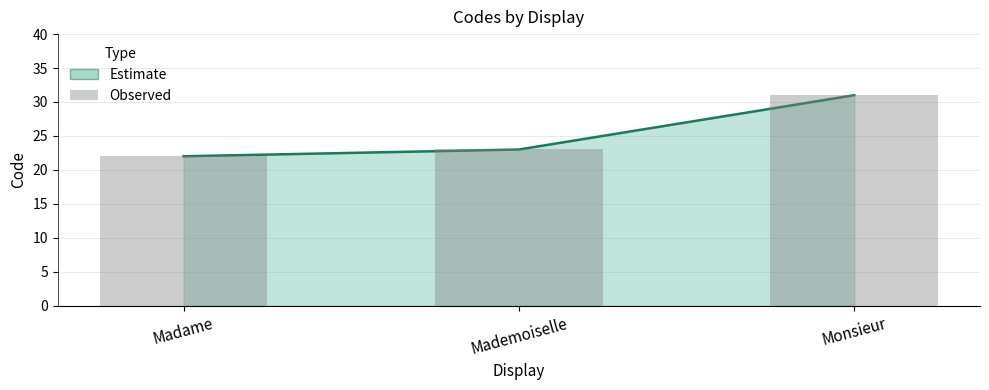

What is the smallest value displayed?

22